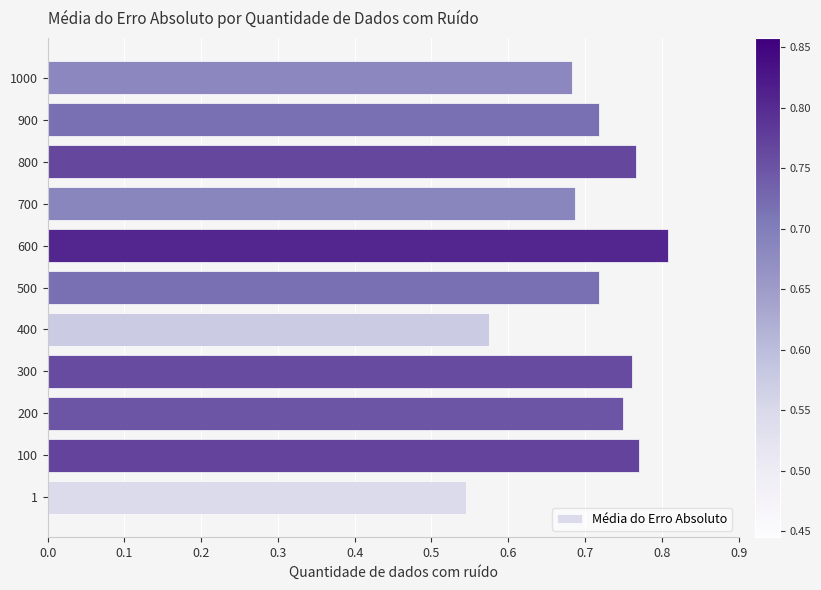

What is the difference between the maximum and minimum values?

0.3